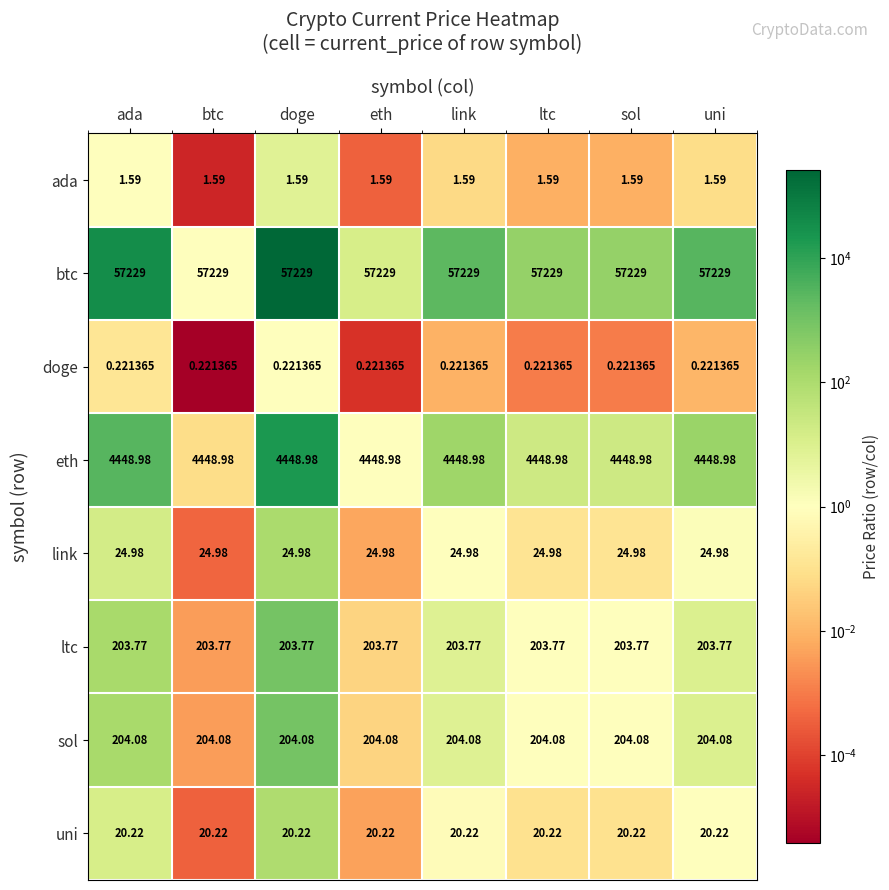

Which series has the largest total across all categories?

btc